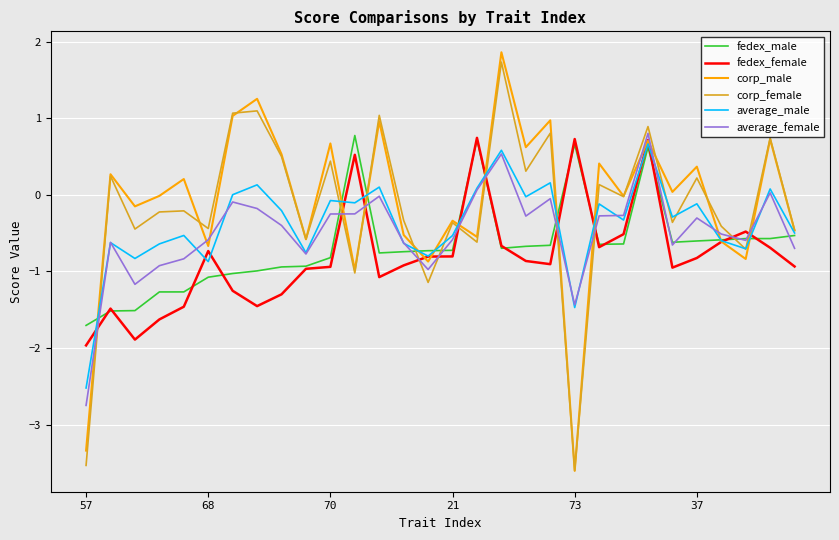

True or false: average_female and corp_male intersect in this chart.

True